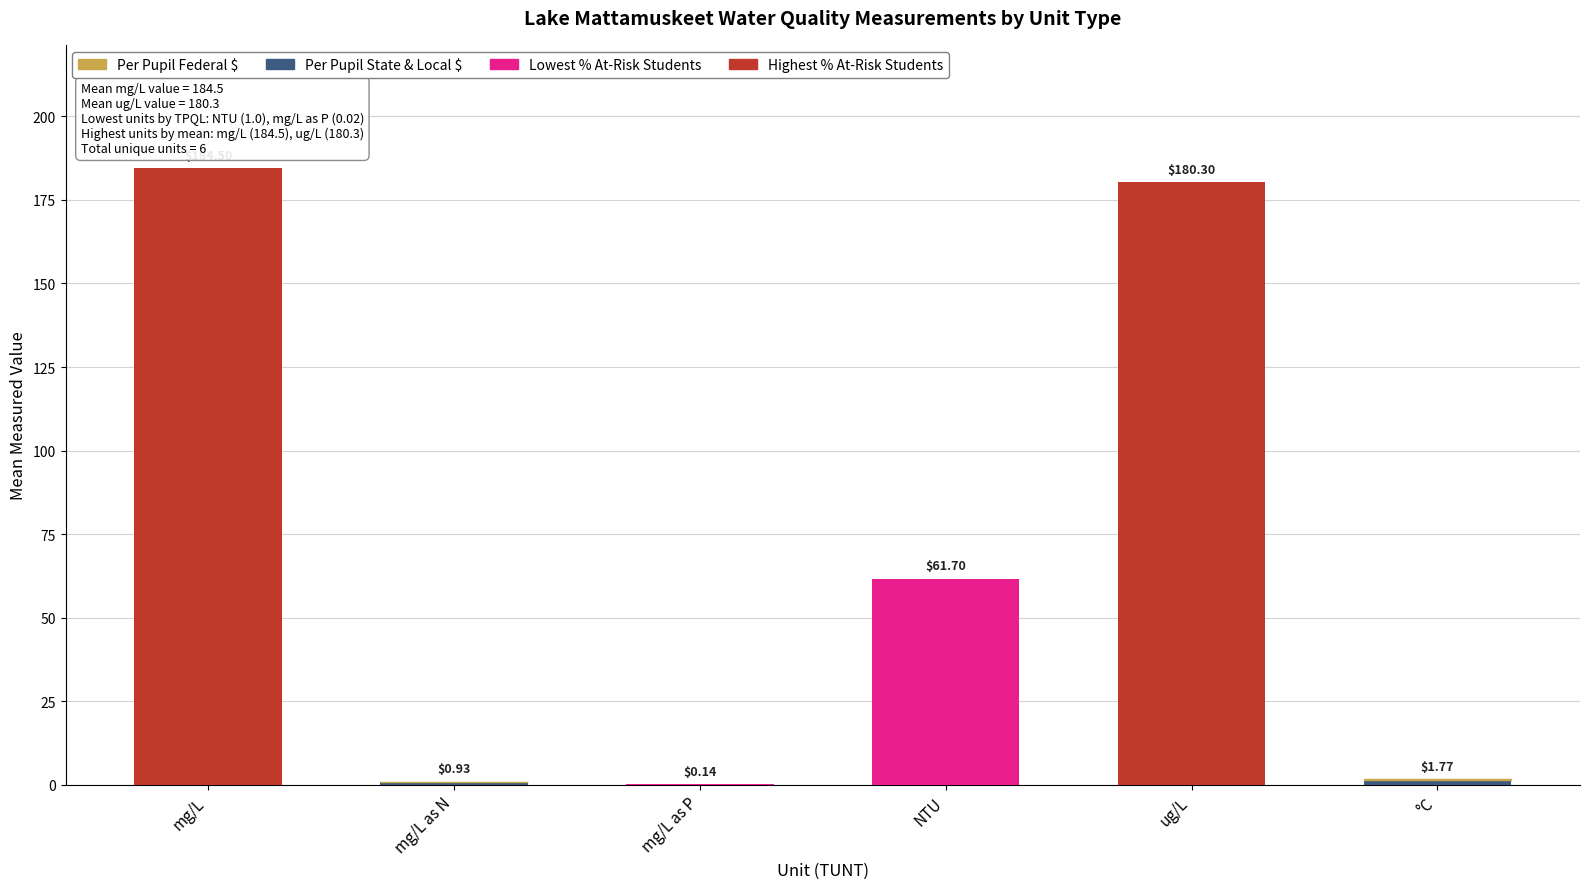

What is the difference between the second highest and second lowest values in the Per Pupil Federal $ series?

25.1